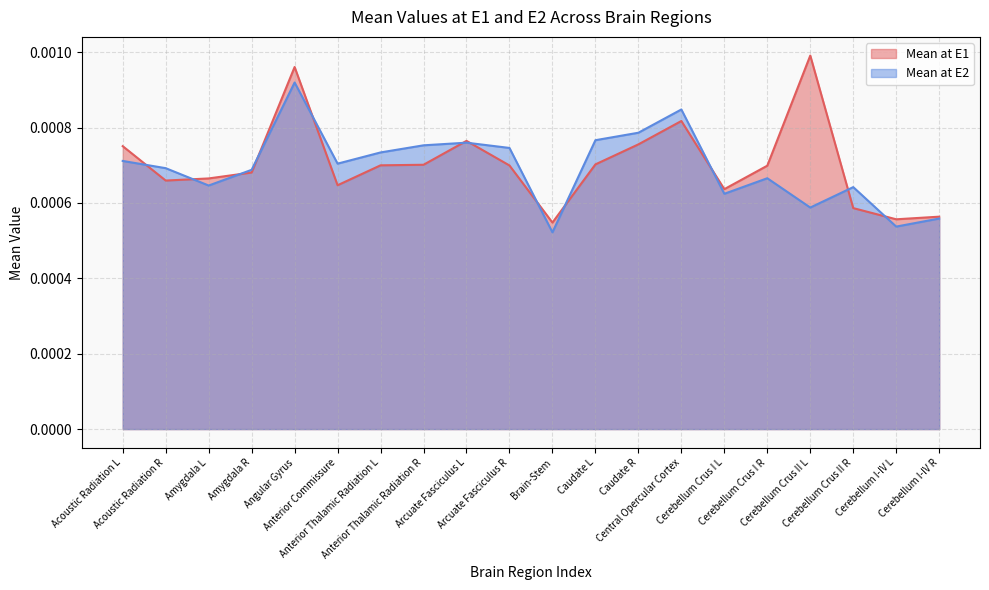

Is it true that Mean at E1 equals 0.0 at Anterior Thalamic Radiation R?

True